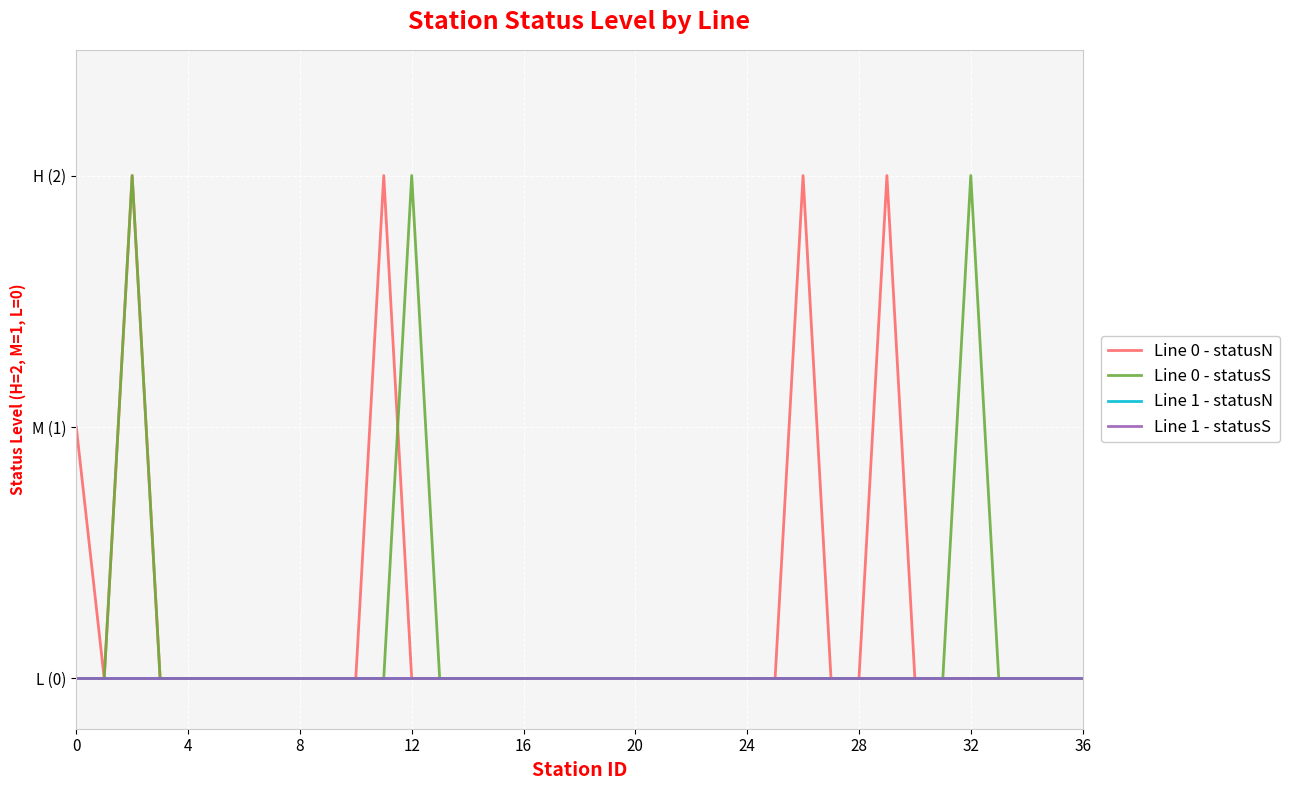

Which series has the widest spread of values?

Line 0 - statusN